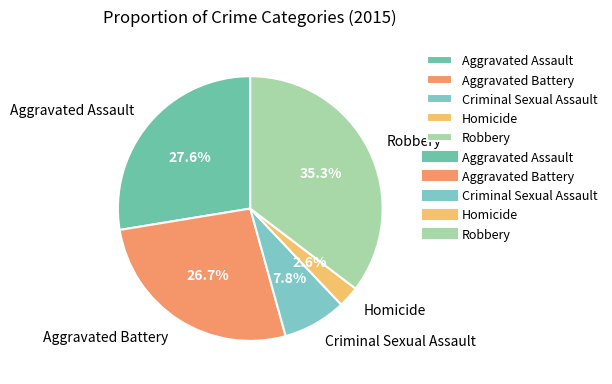

Between Aggravated Battery and Aggravated Assault, which is larger?

Aggravated Assault